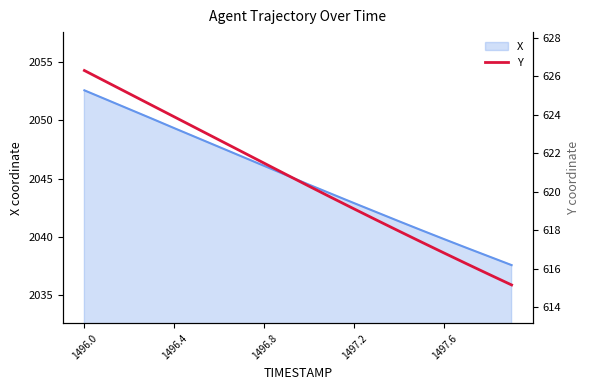

What is the difference between the second highest and minimum values?

10.6